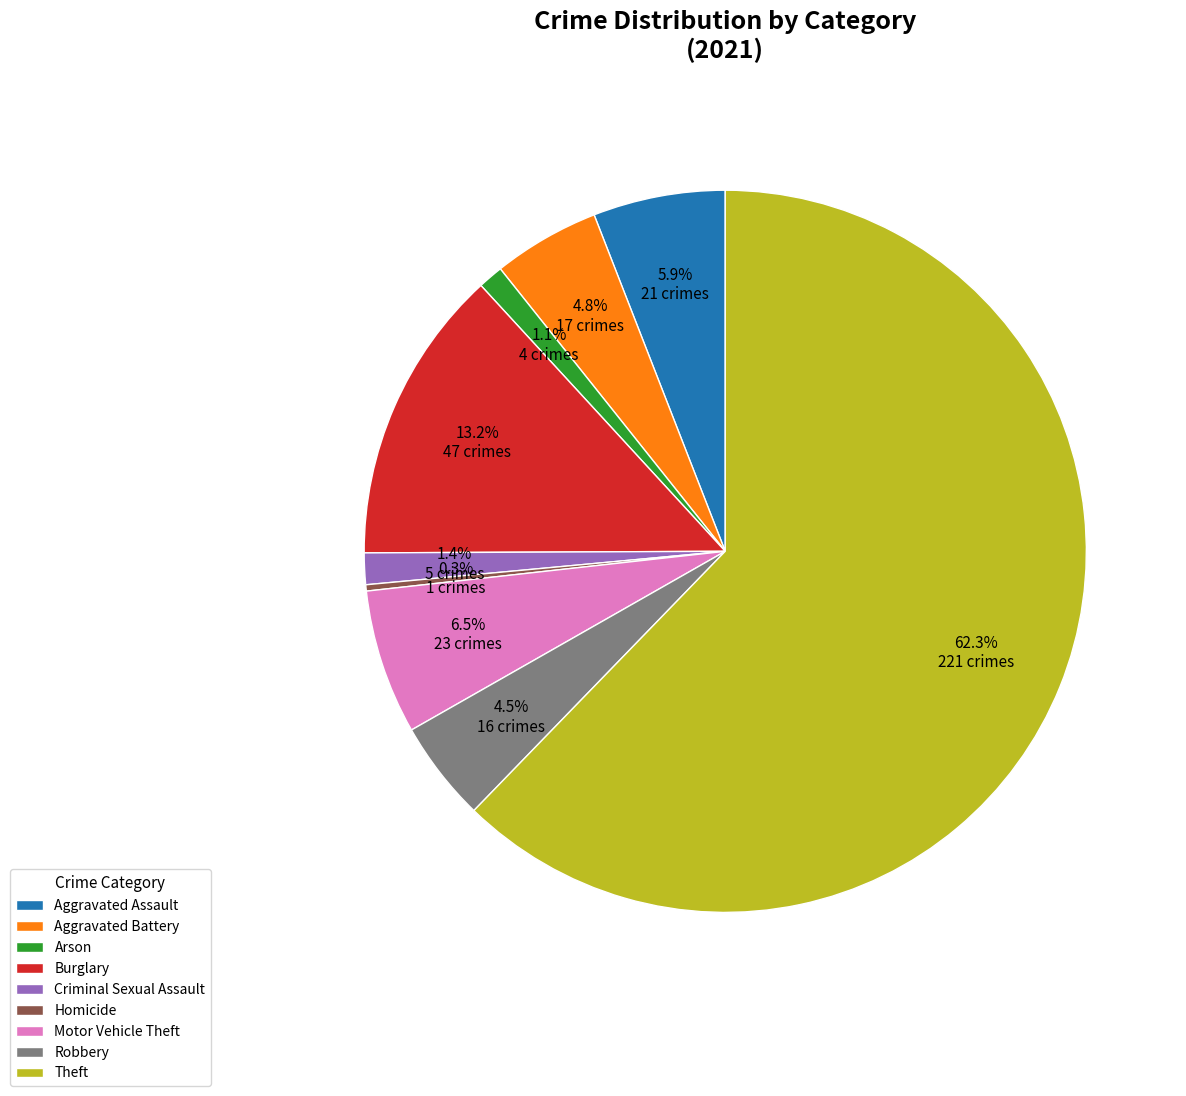

What portion of the pie excludes Homicide?

99.7%